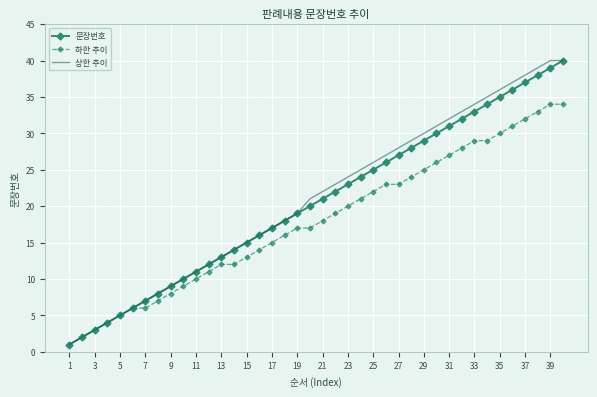

True or false: 상한 추이 and 하한 추이 cross at least once.

False